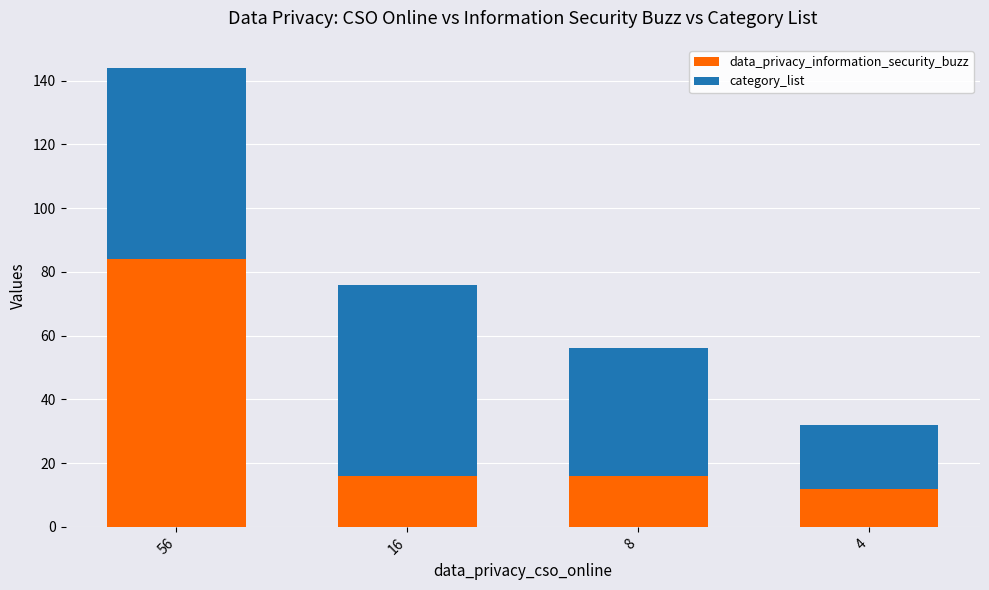

What are all the series names shown in the legend?

data_privacy_information_security_buzz, category_list